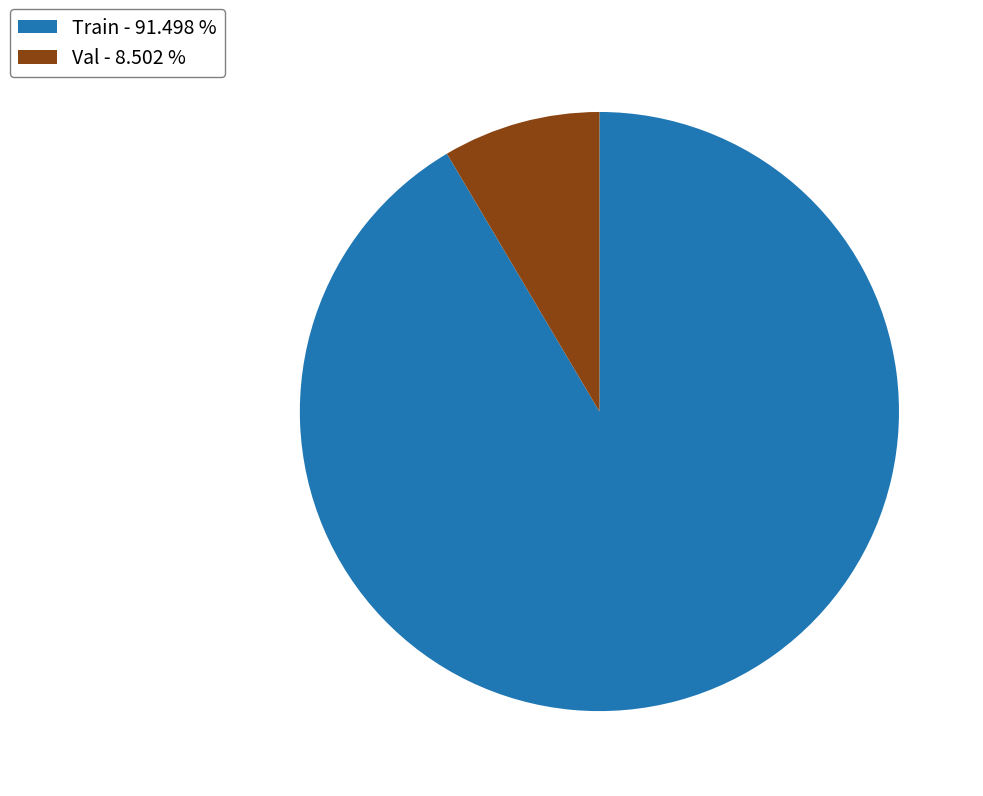

How many slices are in this pie chart?

2